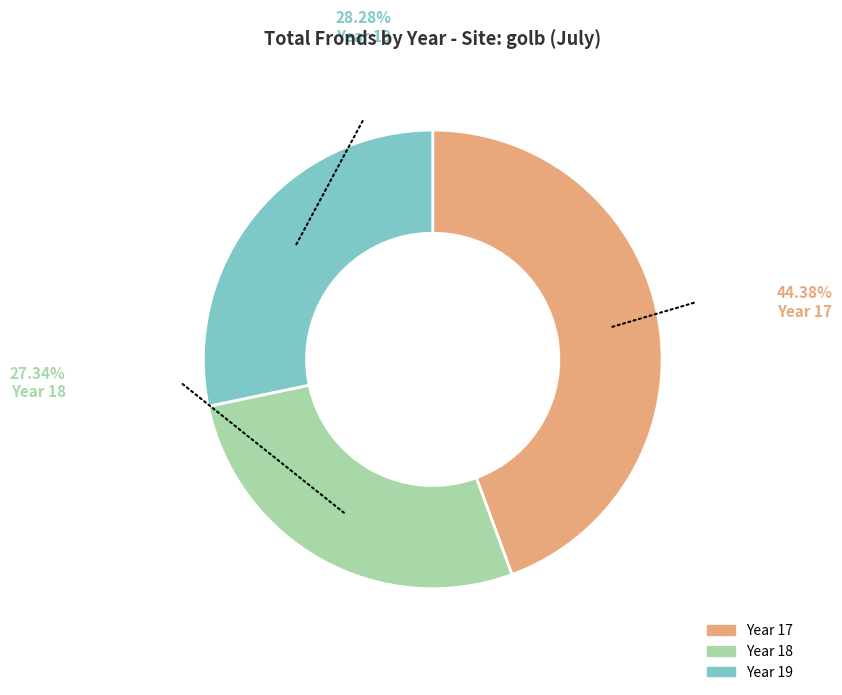

Is there any slice that represents more than half of the pie?

No